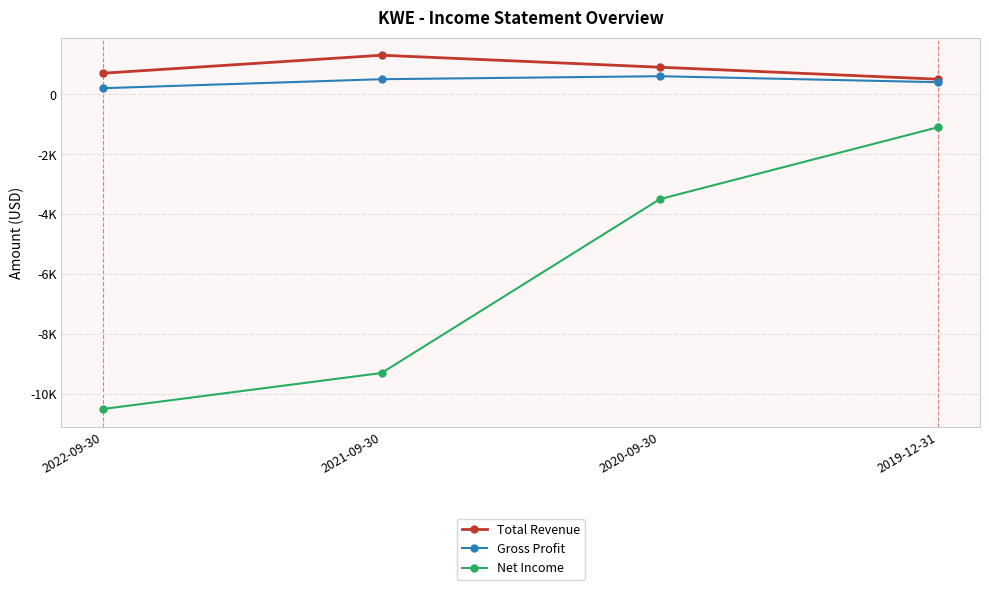

Does the chart have visible grid lines?

Yes